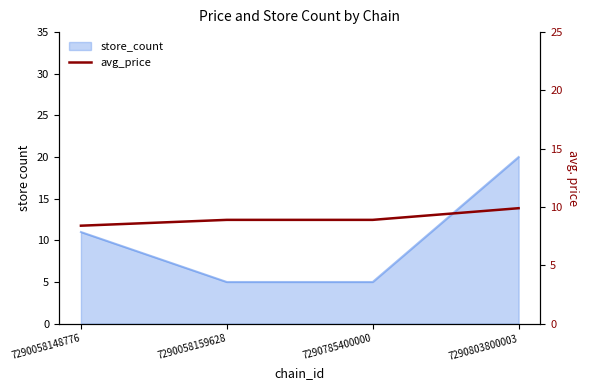

The value at 7290058148776 is 4.7. True or false?

False